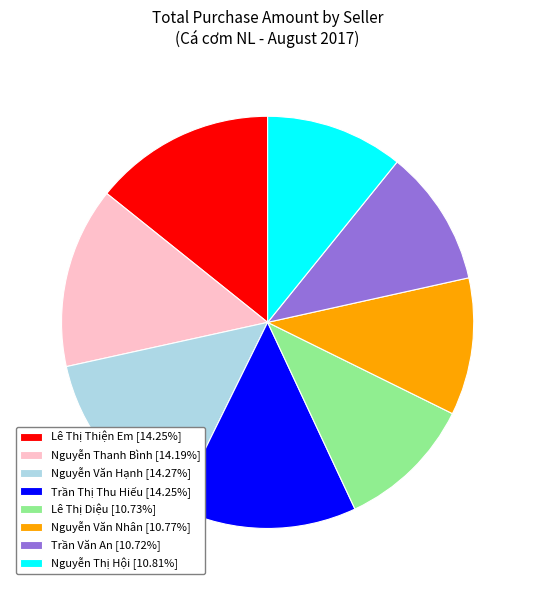

What is the ratio of the value at Nguyễn Thanh Bình [14.19%] to the value at Lê Thị Diệu [10.73%]?

1.3